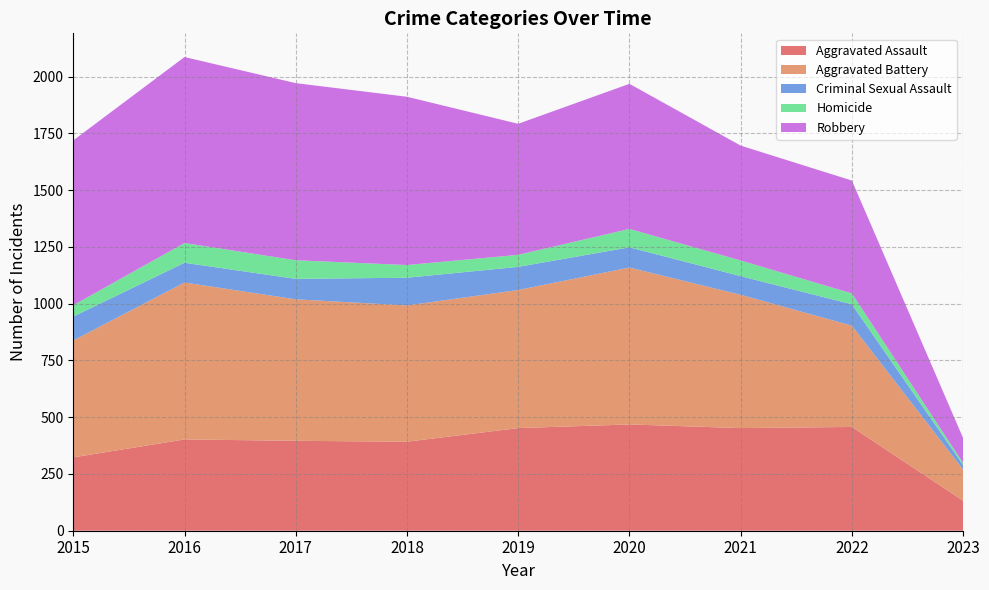

Where does the Homicide series first go above 56?

2016